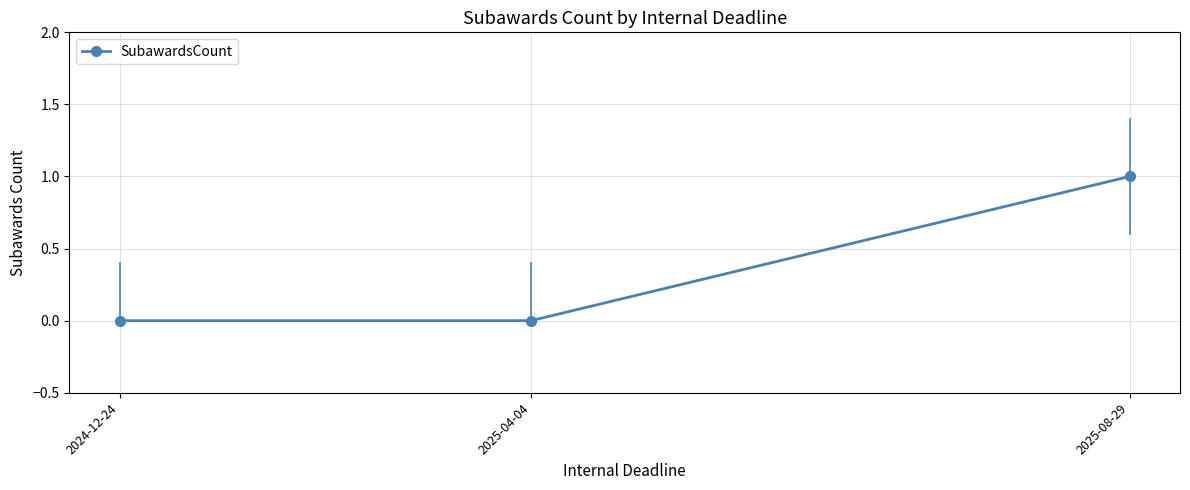

At which category does the chart reach its peak across all series?

2025-08-29